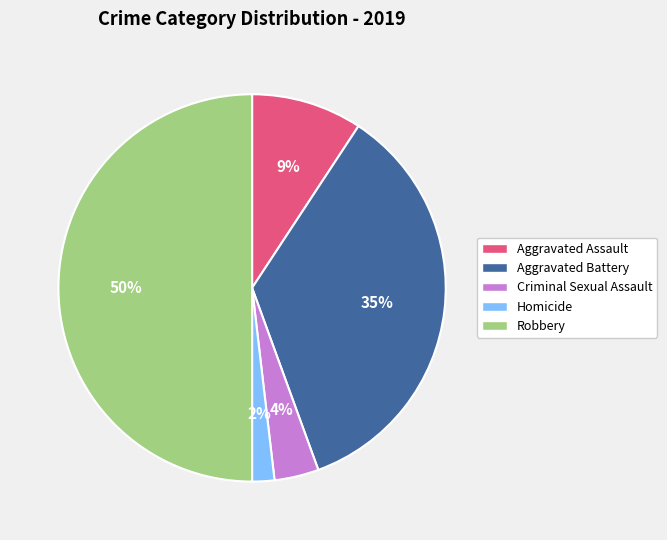

True or false: Aggravated Assault accounts for 9% of the total.

True